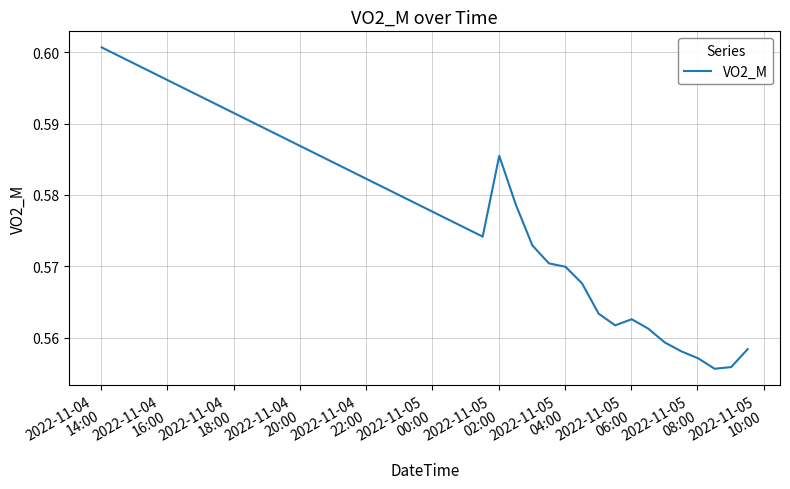

What is the smallest value displayed?

0.6